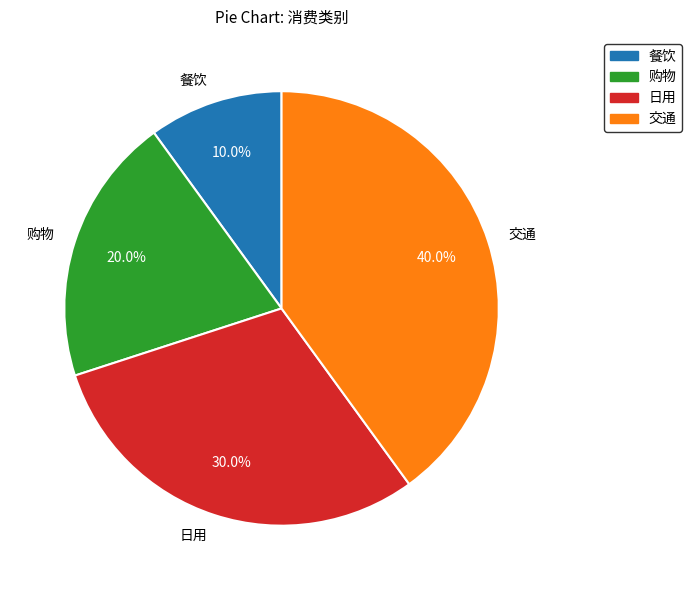

What percentage is the 购物 slice, to the nearest percent?

20%